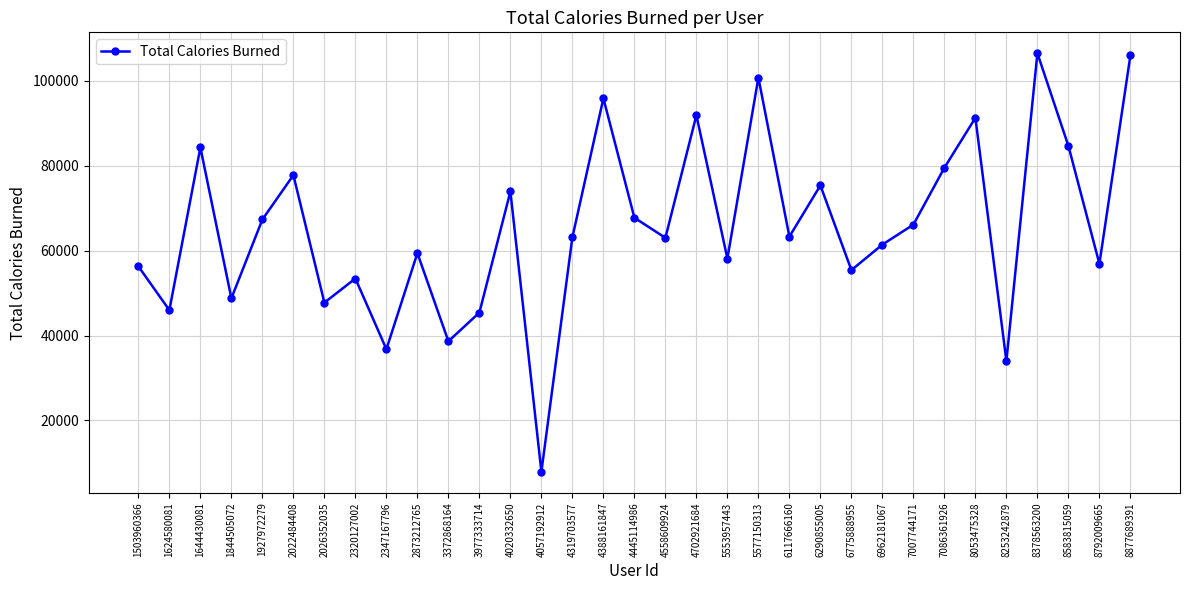

At which label is the value closest to 57214?

8792009665